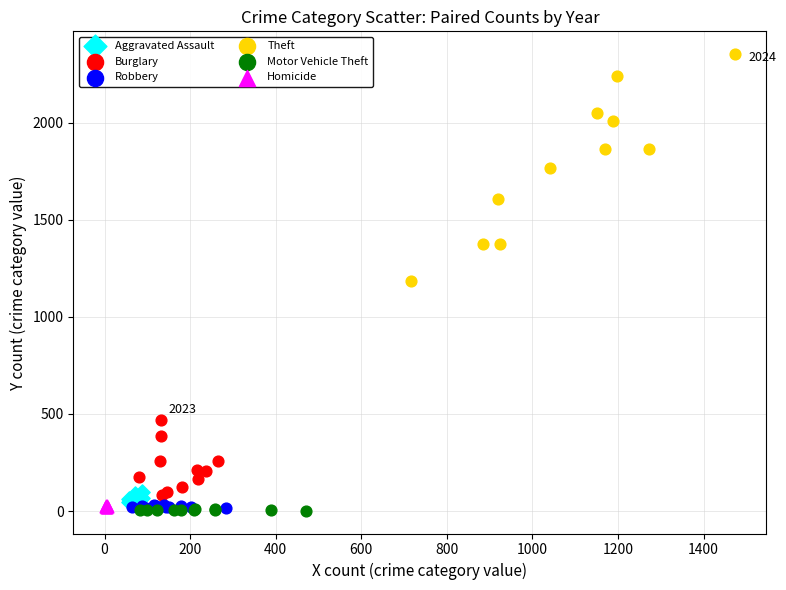

Which series reaches the maximum Y coordinate?

Theft